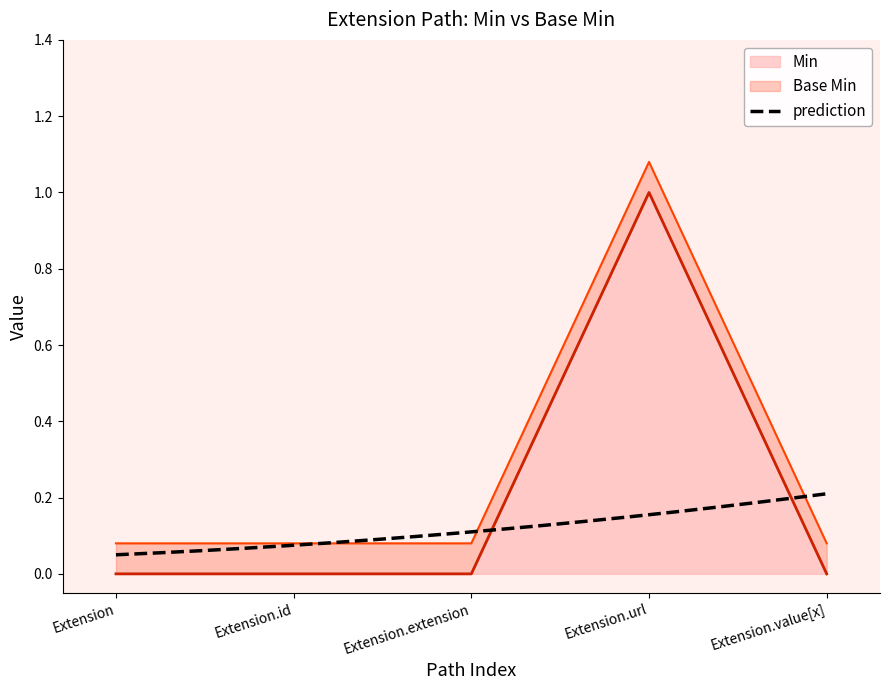

At how many categories does at least one series exceed 0?

5